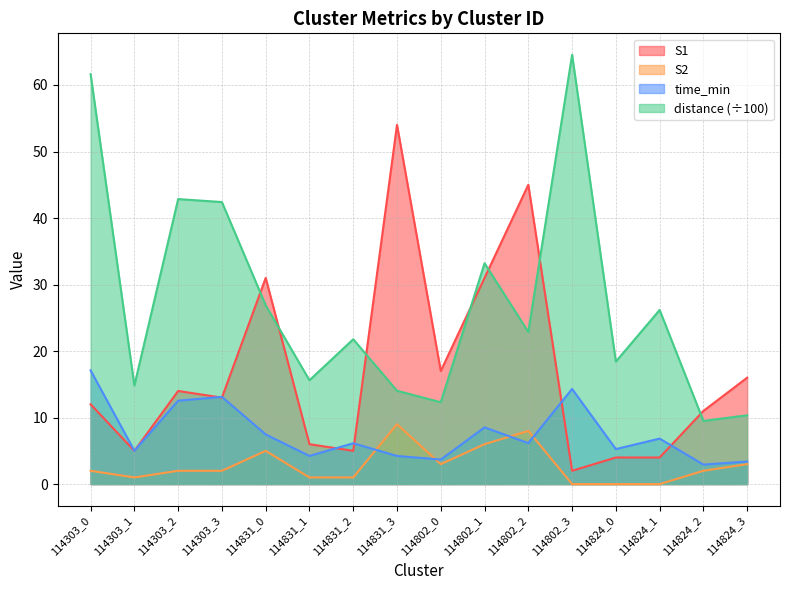

How many values in the distance series exceed 22?

8